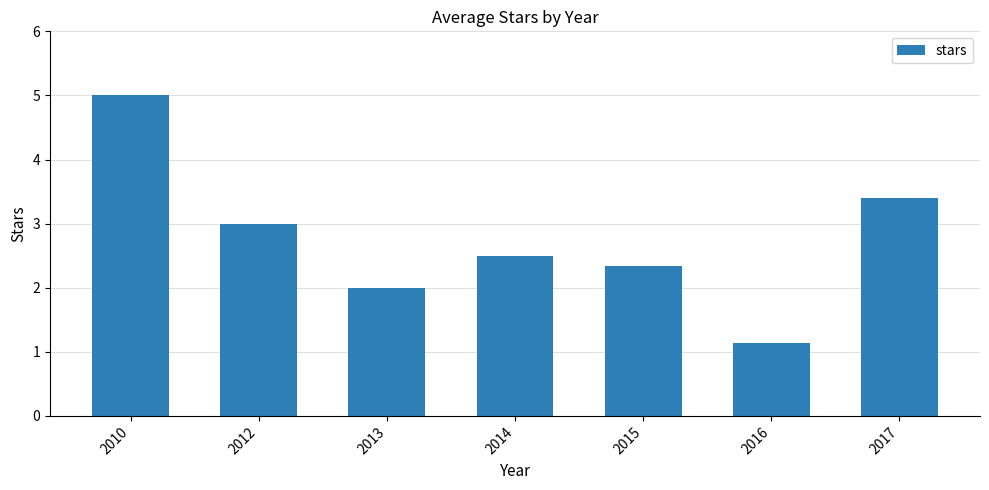

Count the number of categories in the chart.

7